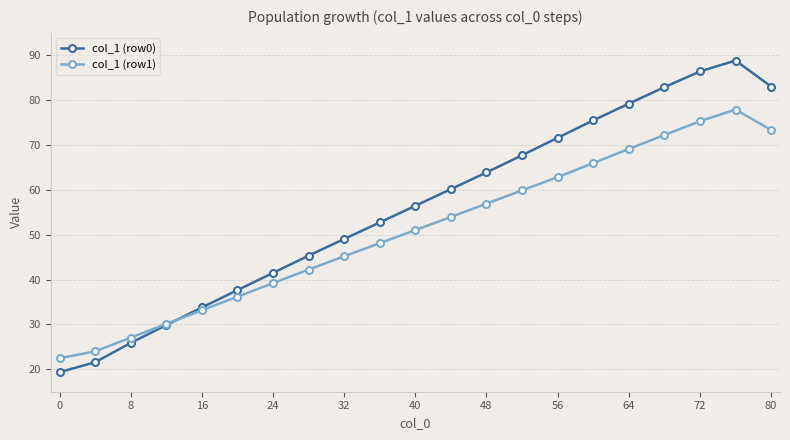

How many times do col_1 (row0) and col_1 (row1) cross each other?

1